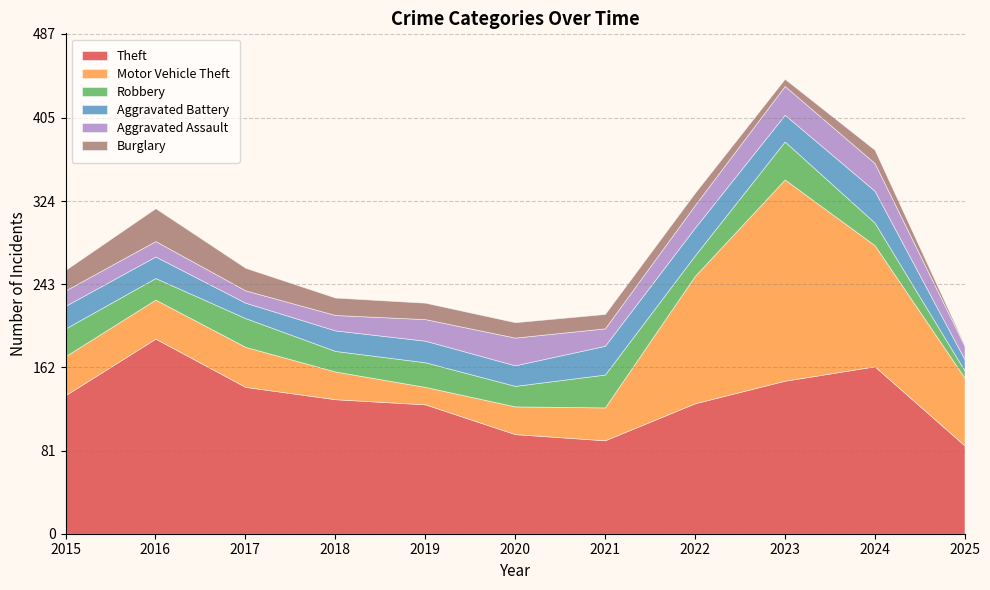

Reading left to right, extract all data points from this chart.

Theft: 2015=135	2016=190	2017=143	2018=131	2019=126	2020=97	2021=91	2022=127	2023=149	2024=163	2025=86
Motor Vehicle Theft: 2015=38	2016=38	2017=39	2018=27	2019=17	2020=27	2021=32	2022=124	2023=196	2024=118	2025=66
Robbery: 2015=27	2016=21	2017=28	2018=20	2019=24	2020=20	2021=32	2022=20	2023=37	2024=22	2025=7
Aggravated Battery: 2015=22	2016=21	2017=15	2018=20	2019=21	2020=20	2021=28	2022=27	2023=26	2024=31	2025=11
Aggravated Assault: 2015=15	2016=15	2017=12	2018=15	2019=21	2020=27	2021=17	2022=22	2023=28	2024=27	2025=13
Burglary: 2015=20	2016=32	2017=22	2018=17	2019=16	2020=15	2021=14	2022=12	2023=7	2024=13	2025=1